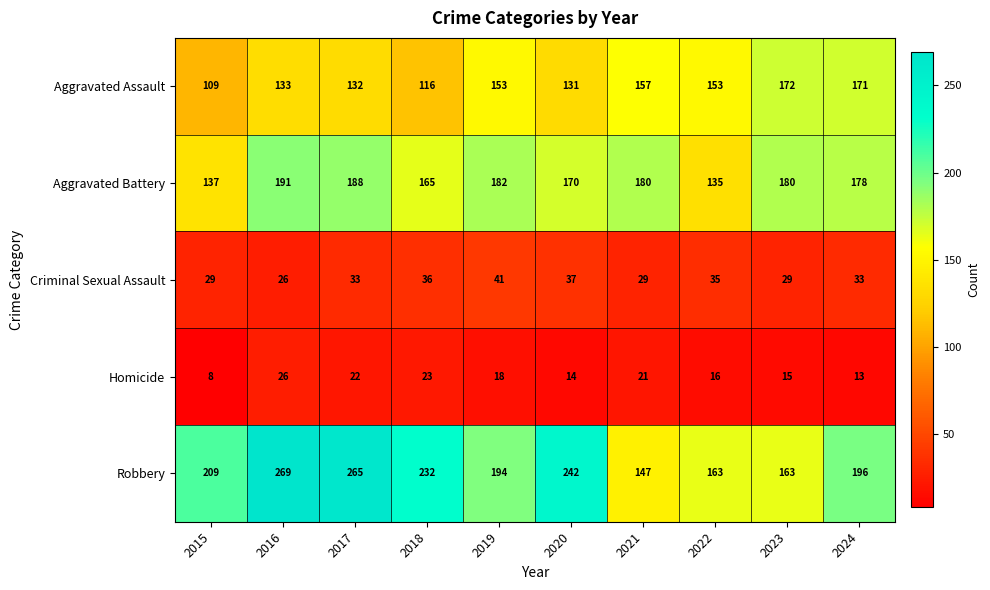

Which series changed the most between 2018 and 2024?

Aggravated Assault